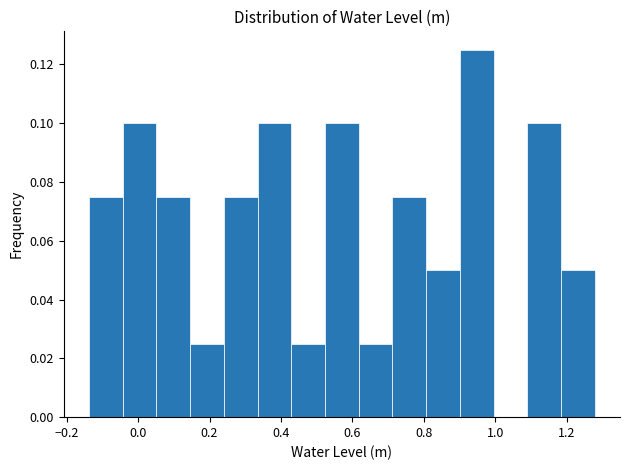

How tall is the bar that spans 0.34 to 0.42 on the x-axis? Neither the bar edges nor the heights are printed on the chart, so give them approximately, as read against the axes.

0.100